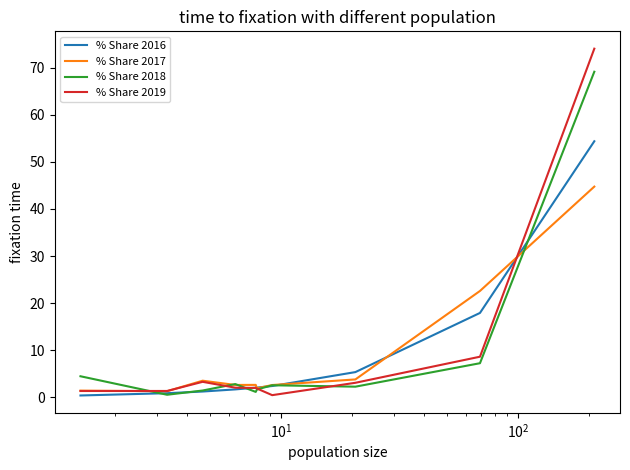

True or false: % Share 2016 and % Share 2017 intersect in this chart.

True